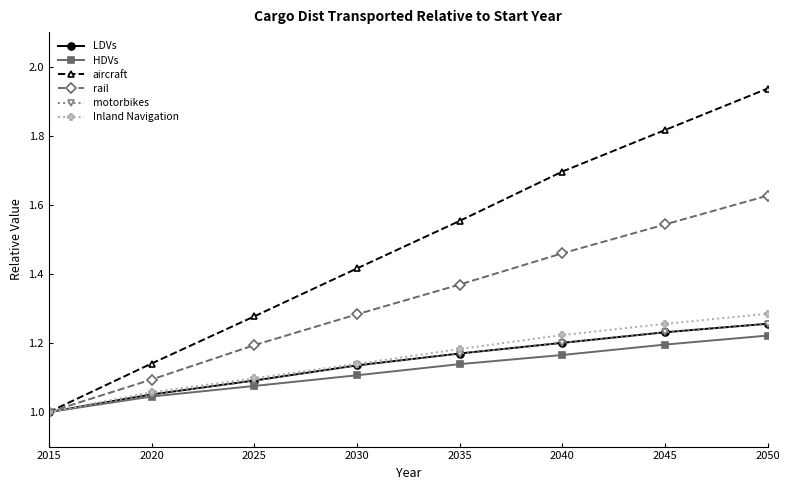

Which series has the largest total across all categories?

aircraft